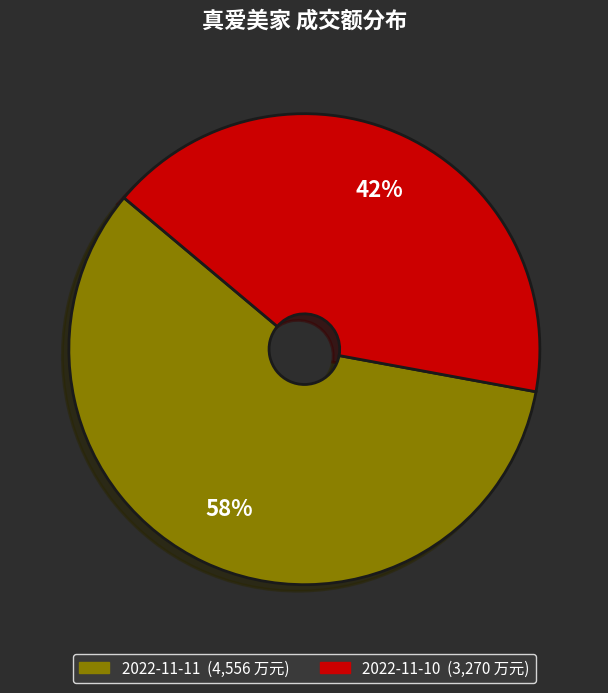

How many slices are in this pie chart?

2